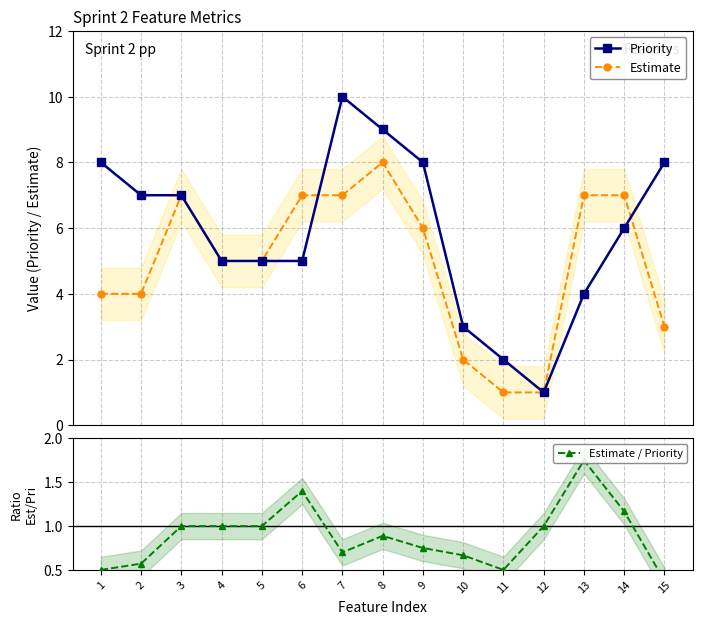

In Estimate / Priority, how many points are higher than both neighbors (excluding endpoints)?

3